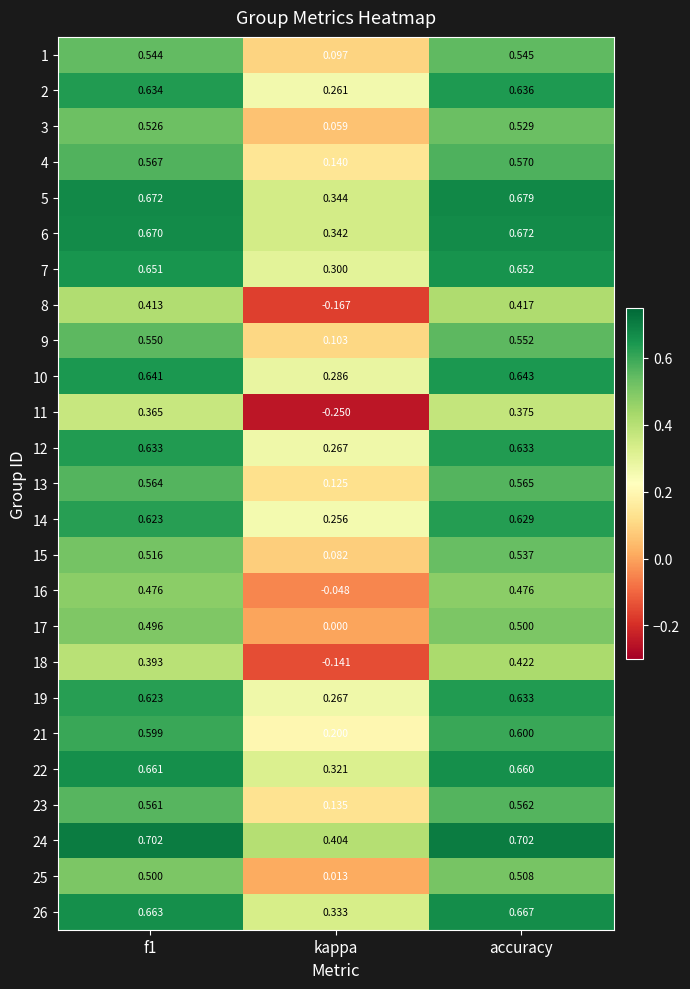

Which category has the lowest value across all series?

kappa